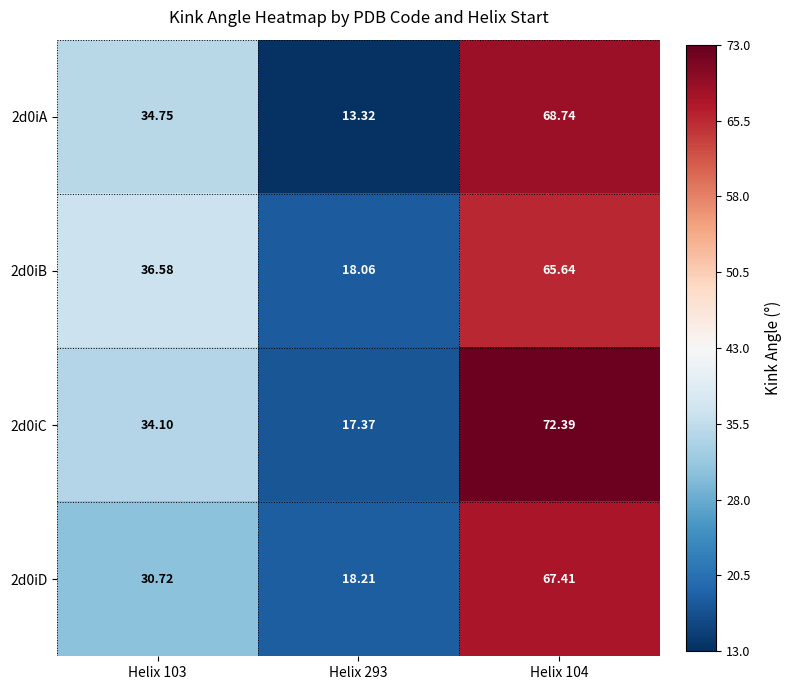

Is the value of 2d0iD at Helix 103 greater than the value of 2d0iC at Helix 103?

No